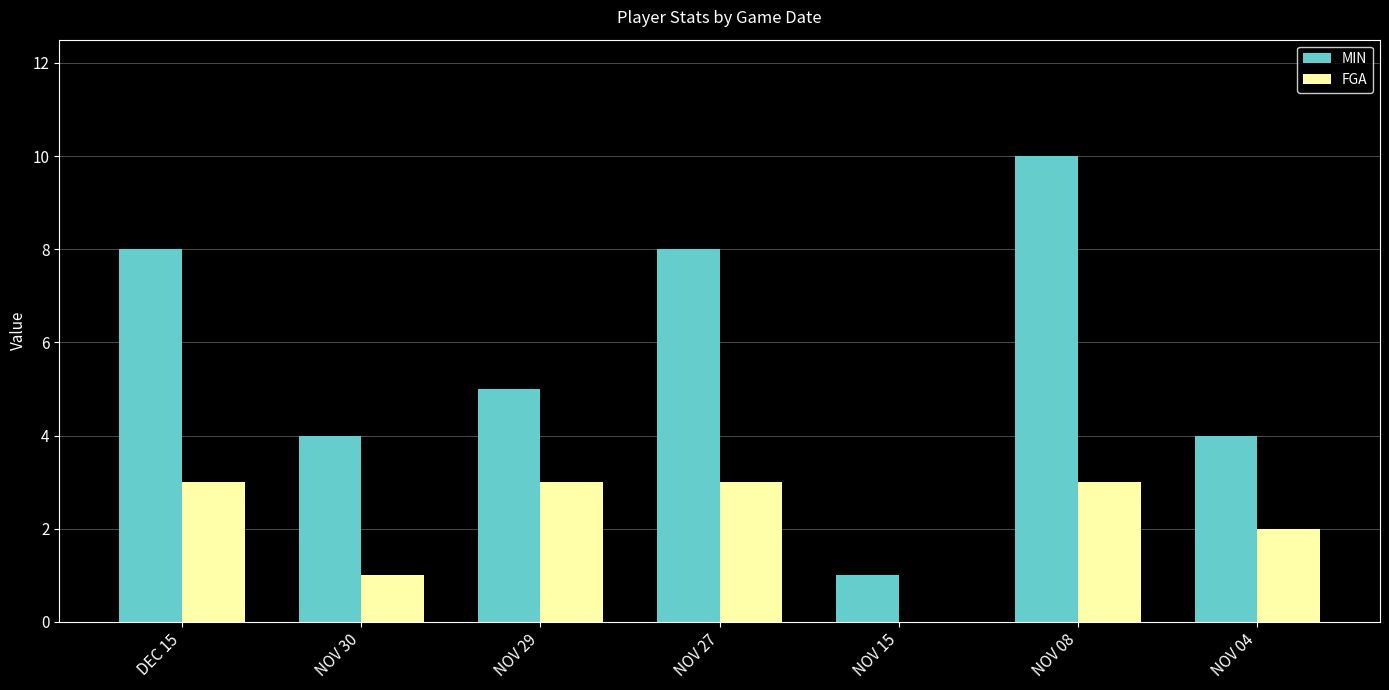

Which series changed the most between NOV 08 and NOV 04?

MIN